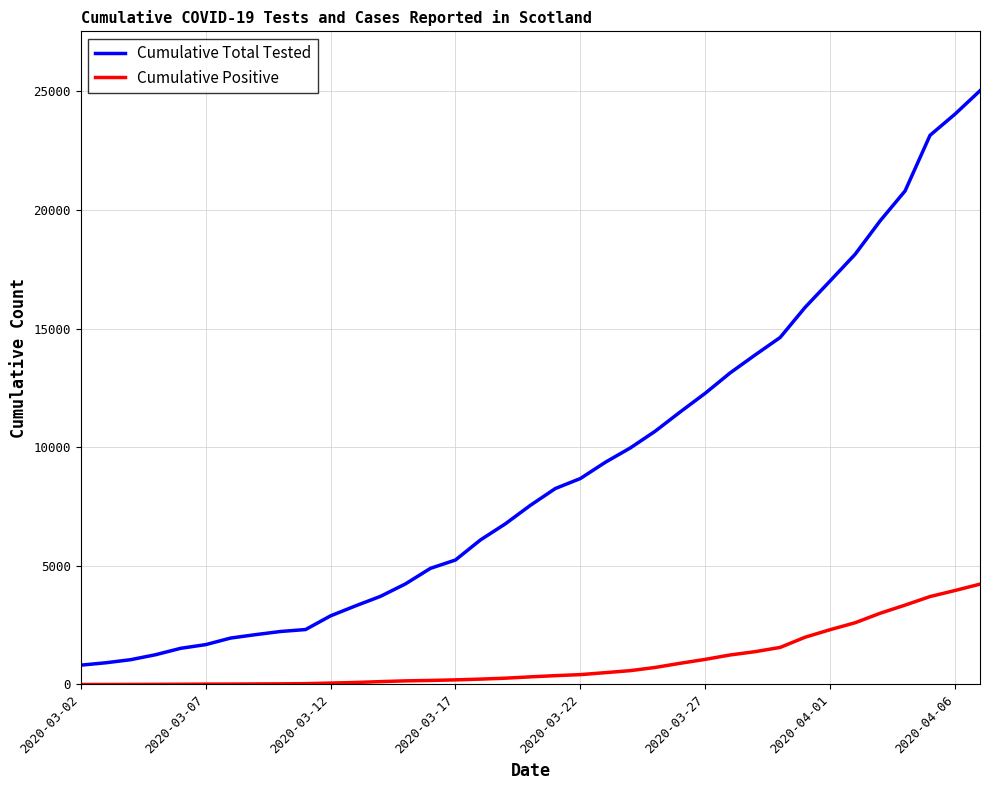

What is the maximum value for Cumulative Total Tested?

25022